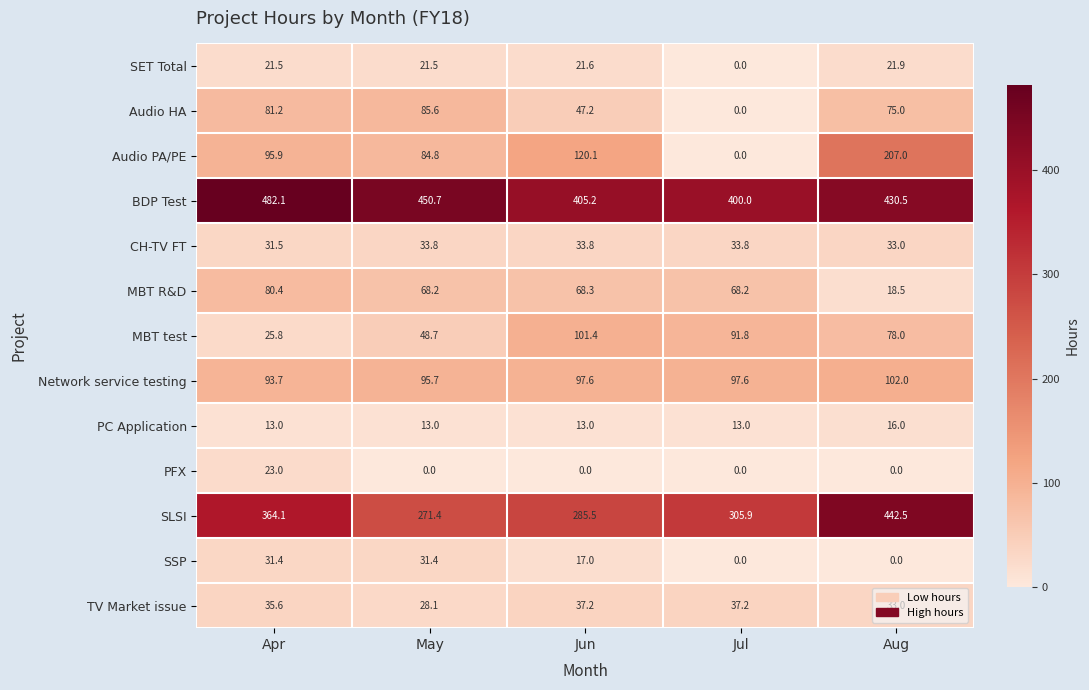

What is the minimum value for BDP Test?

400.0